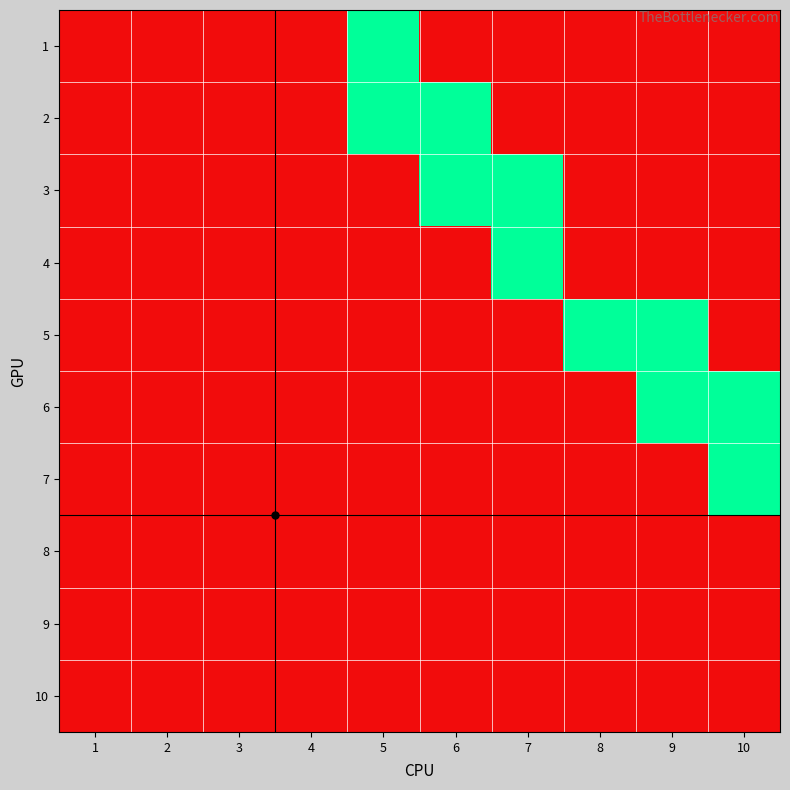

At 1, list the series in order from largest to smallest.

1, 2, 3, 4, 5, 6, 7, 8, 9, 10